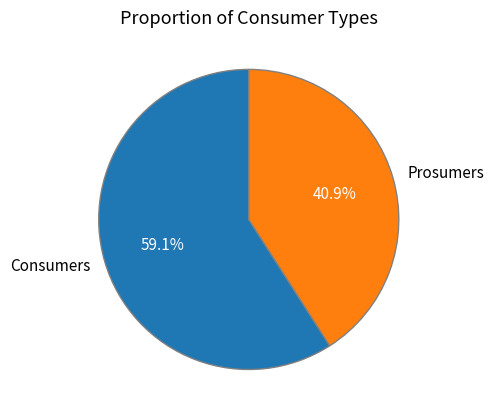

Is the sum of Consumers and Prosumers greater than half?

Yes